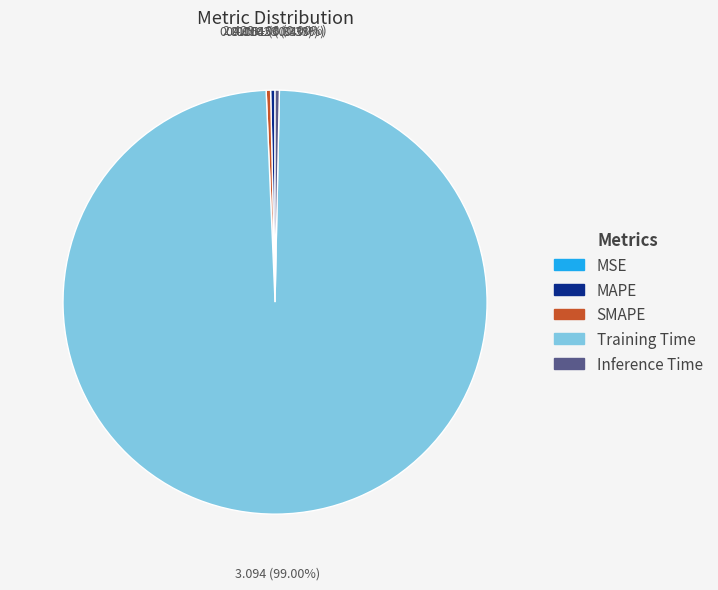

Does Inference Time represent more than half of the total?

No